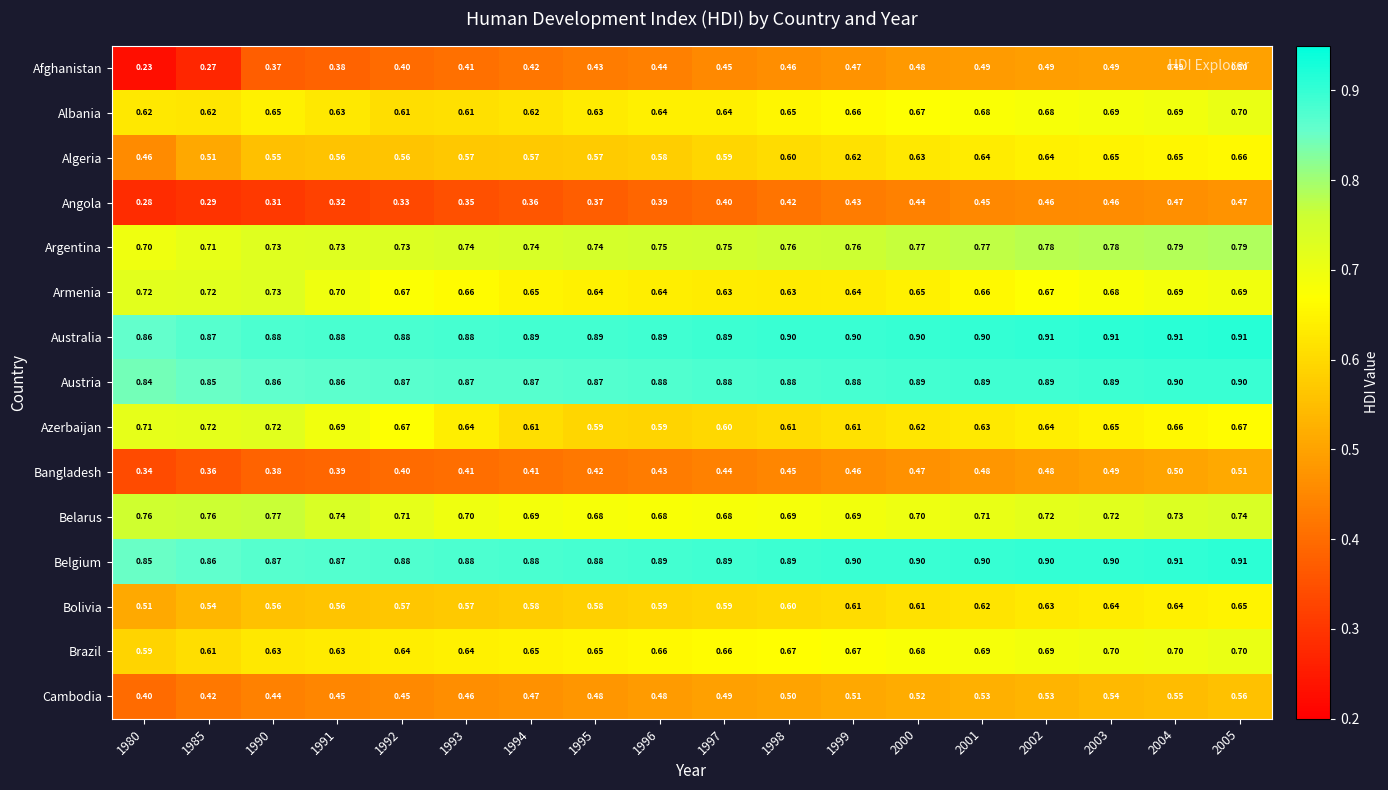

Which series has the largest total across all categories?

Australia